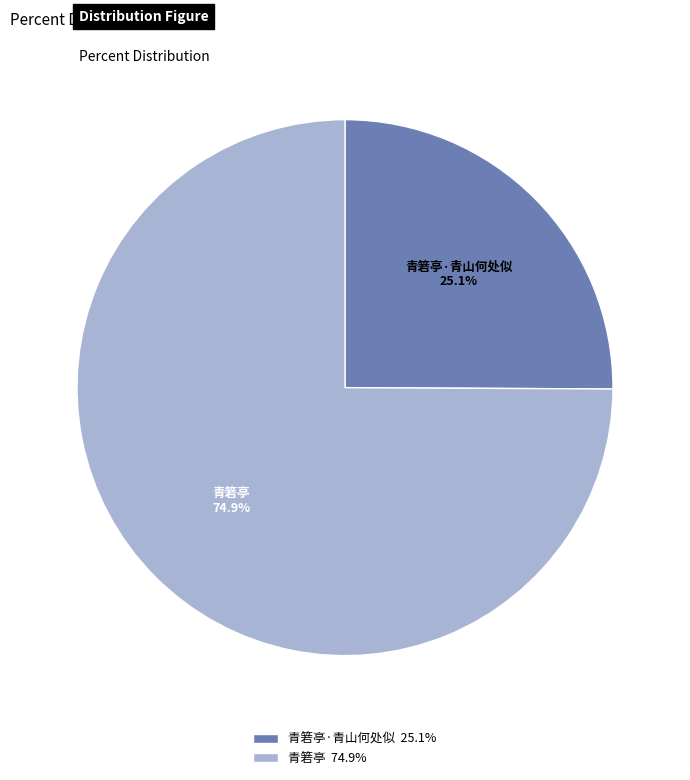

To the nearest percent, what is the difference between the largest and smallest slice percentages?

50%